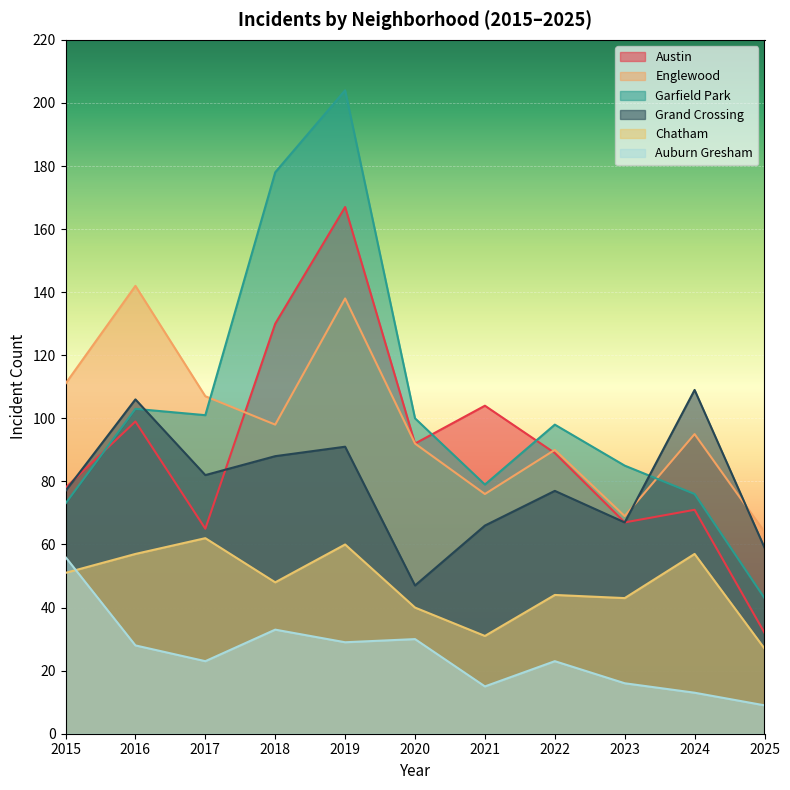

What is the average value of the Grand Crossing series?

79